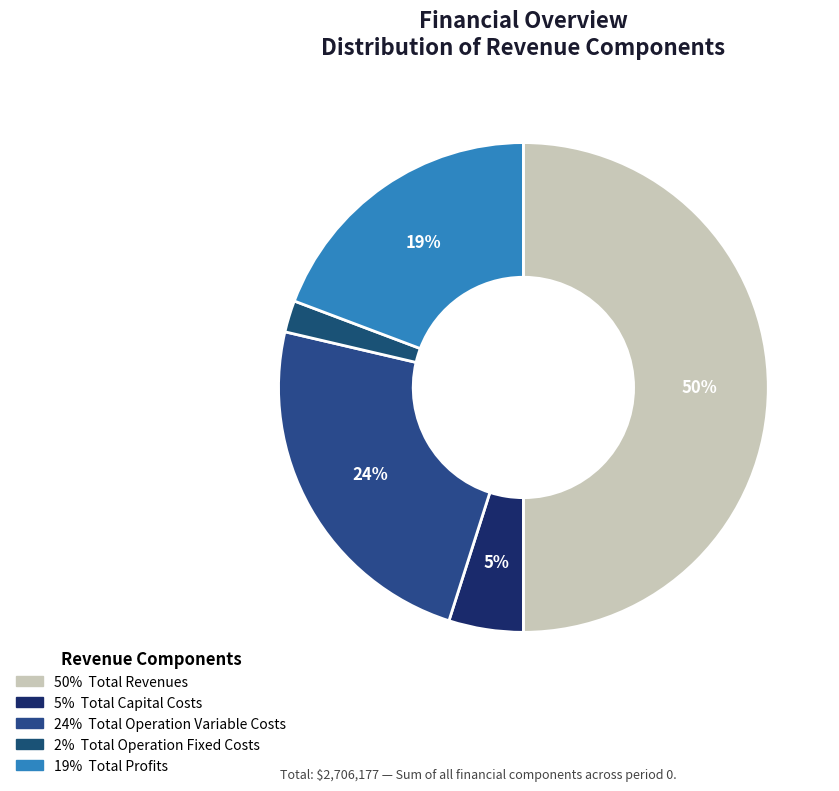

Which slice is the smallest?

Total Operation Fixed Costs